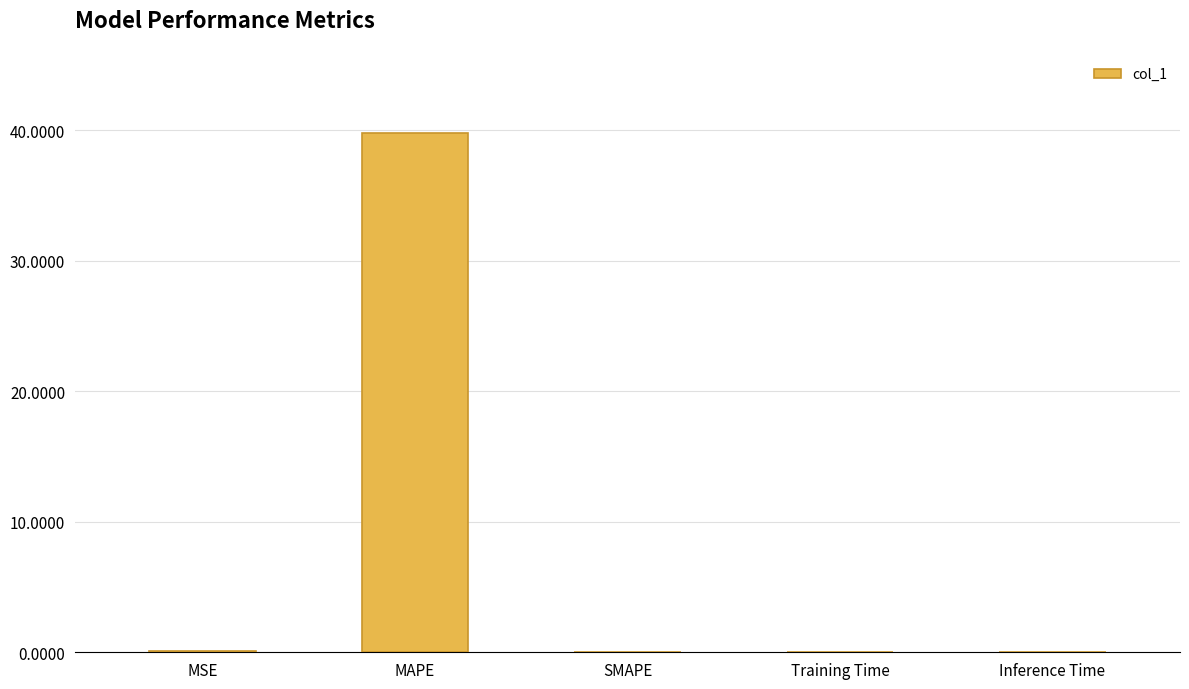

What is the sum of all values?

40.0